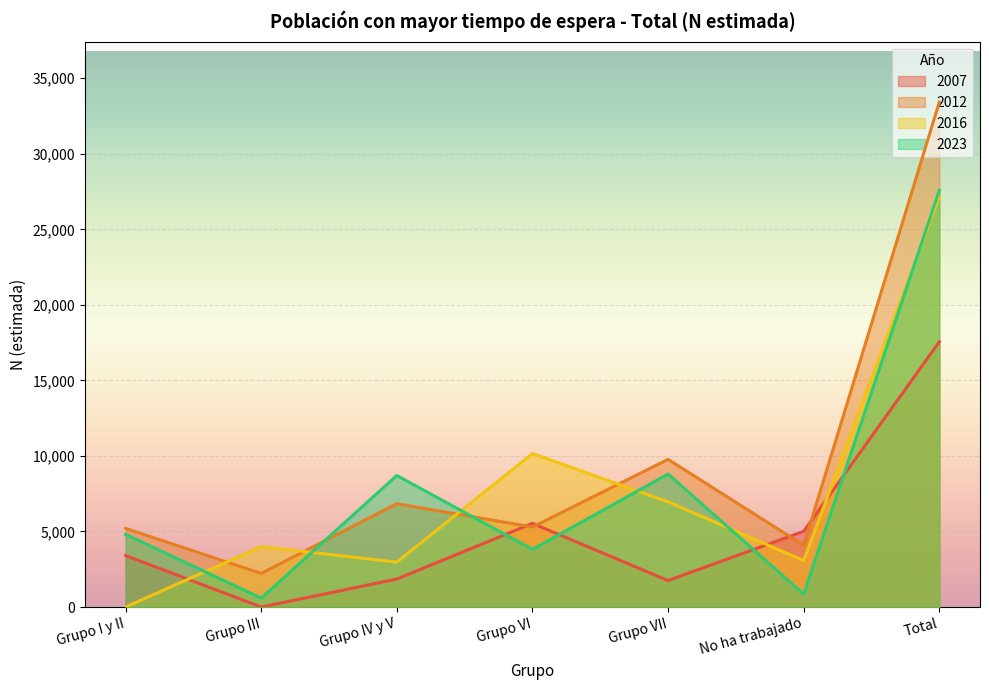

The value of 2012 at Grupo VII is 13146. True or false?

False